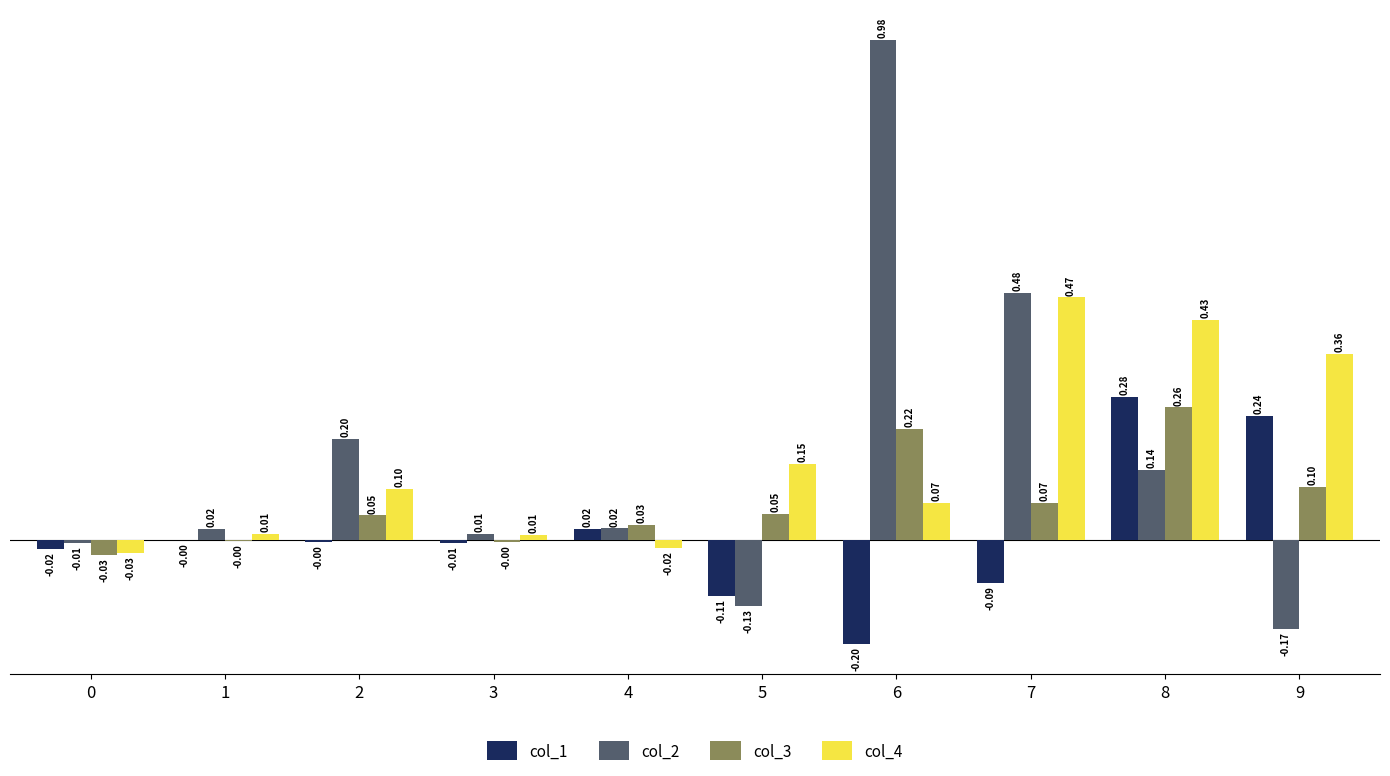

Which series has the largest total across all categories?

col_4